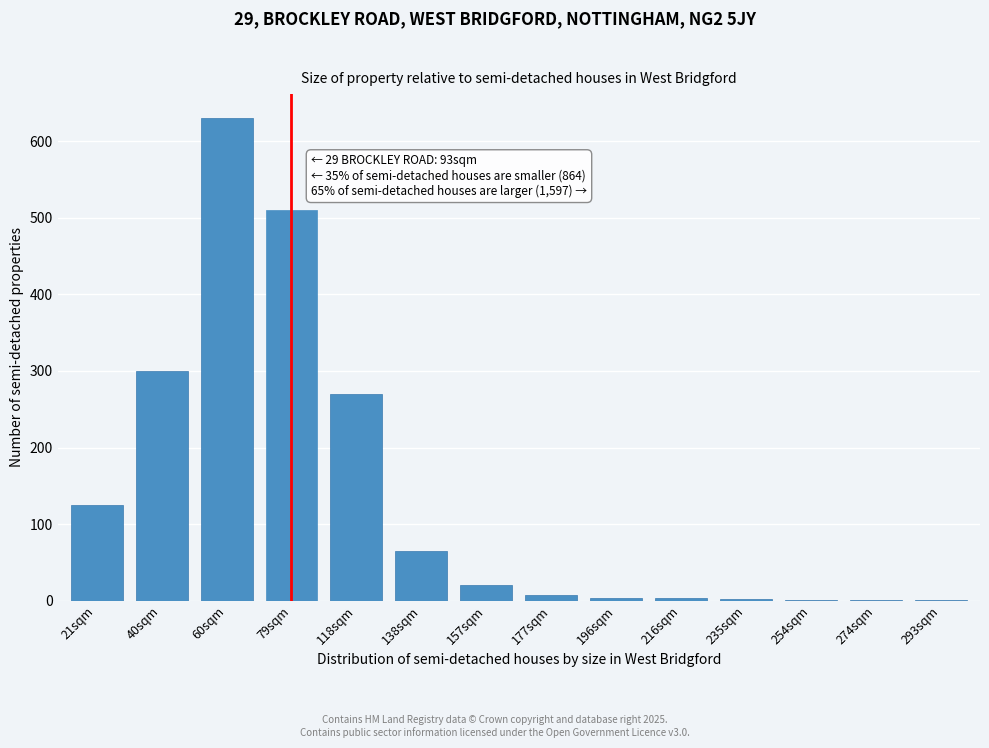

What is the greatest value displayed?

630